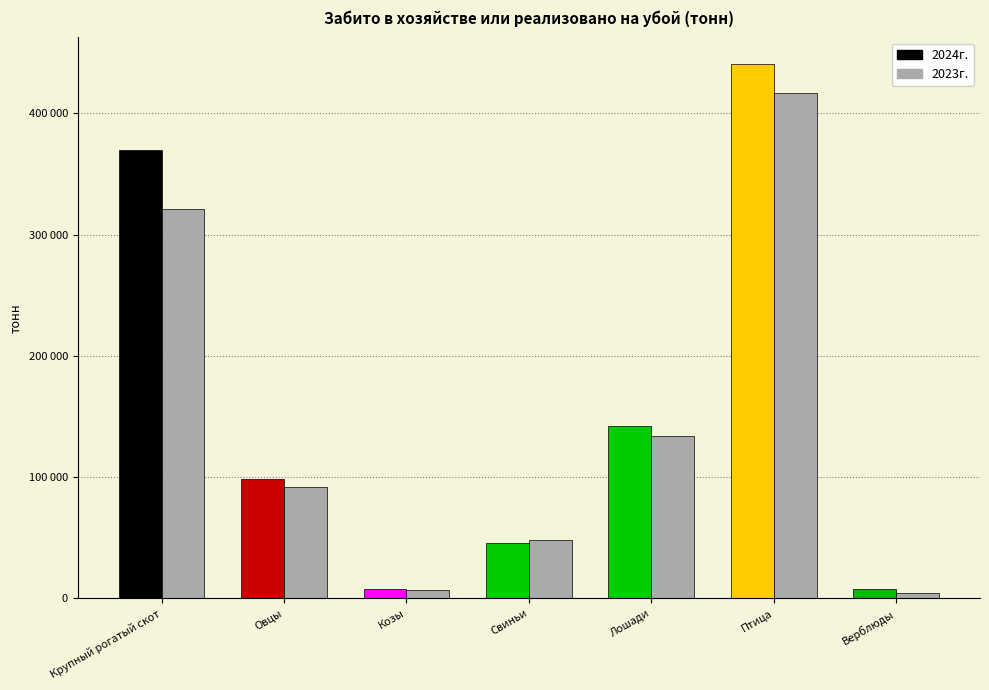

What is the label of the 2nd bar from the right?

Птица